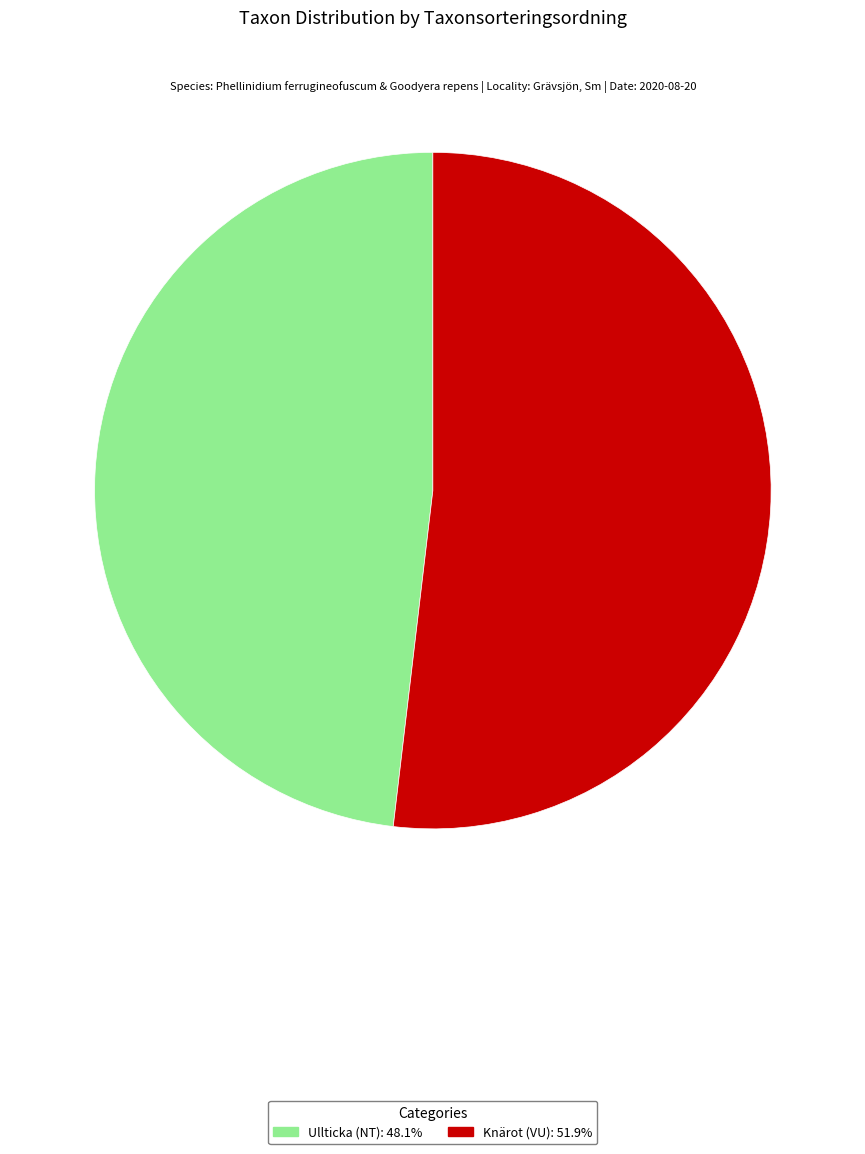

Do Knärot (VU) and Ullticka (NT) together represent more than half of the pie?

Yes